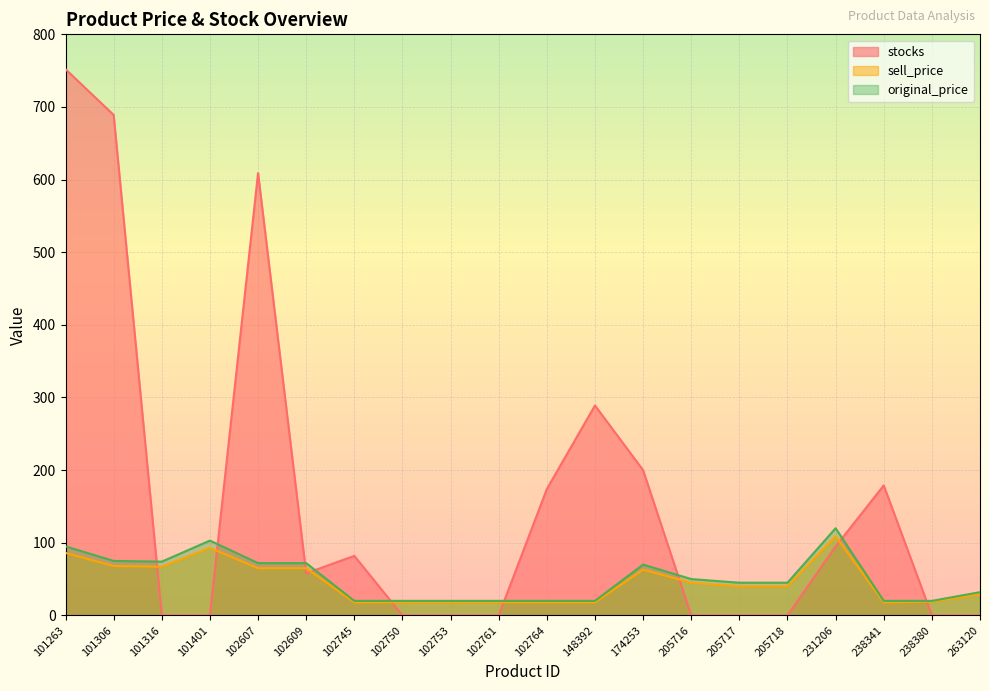

At how many categories does at least one series exceed 177?

6